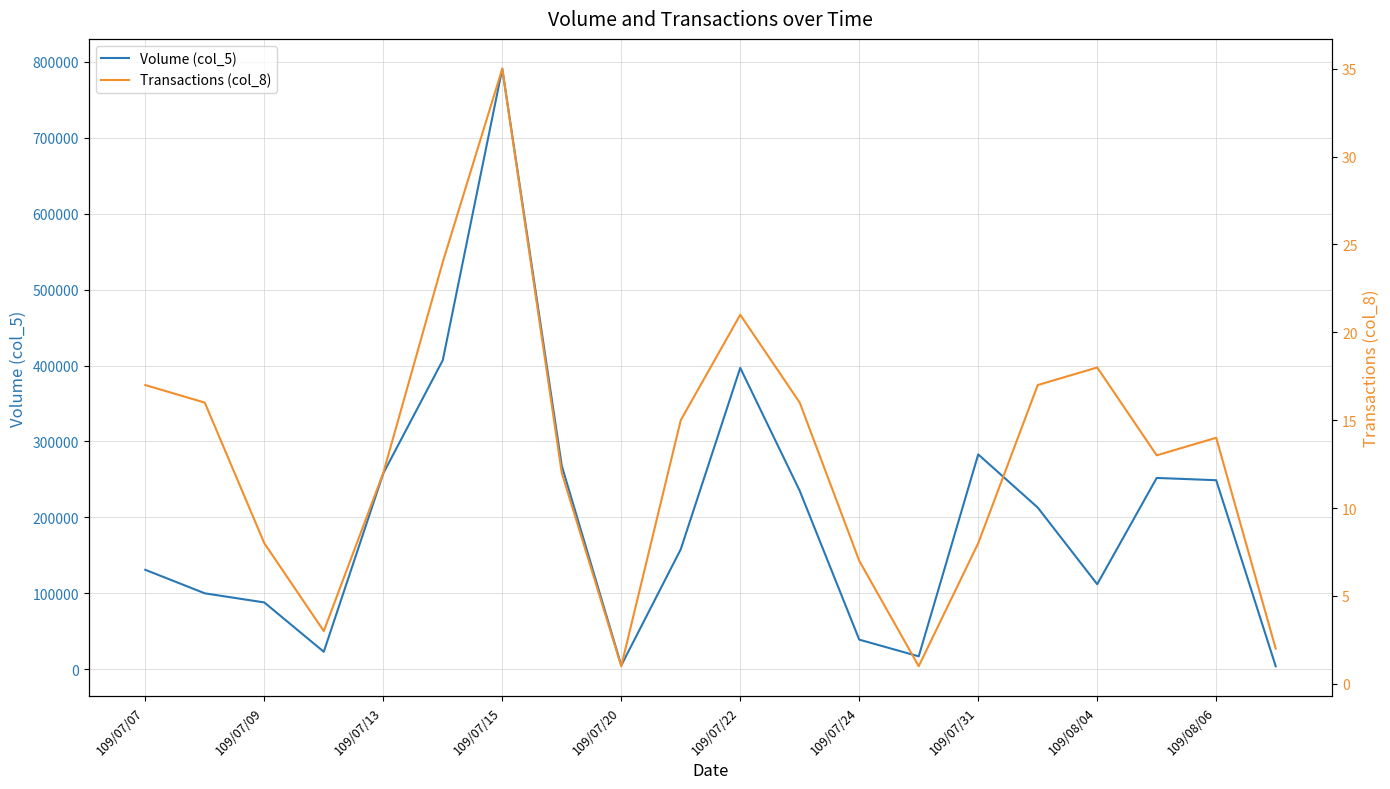

The Volume (col_5) series shows 39000 at 109/07/24. True or false?

True